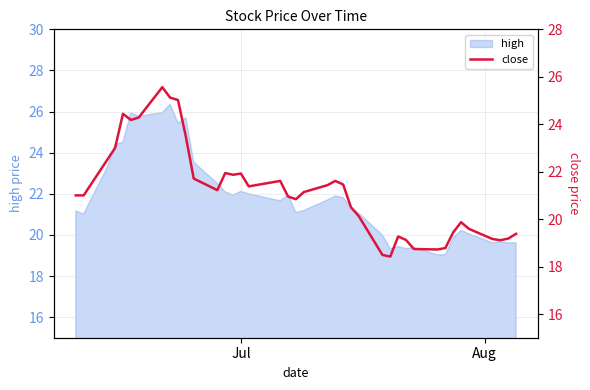

Where is the data nearest to the value 21?

Jul